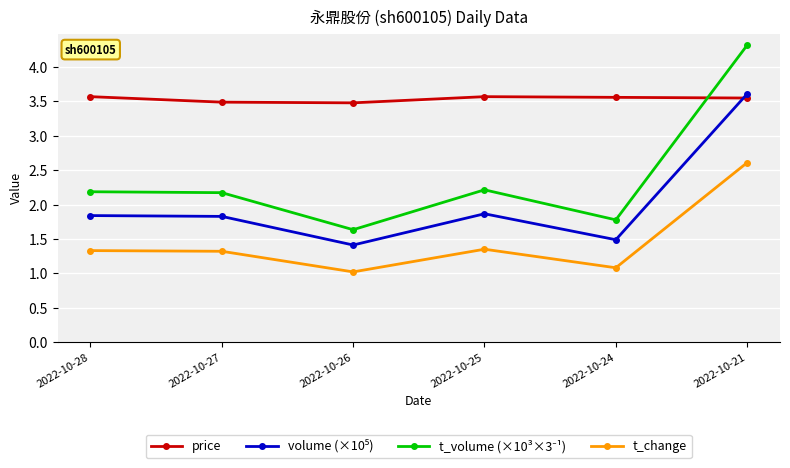

How many interior local valleys does the t_change series have?

2